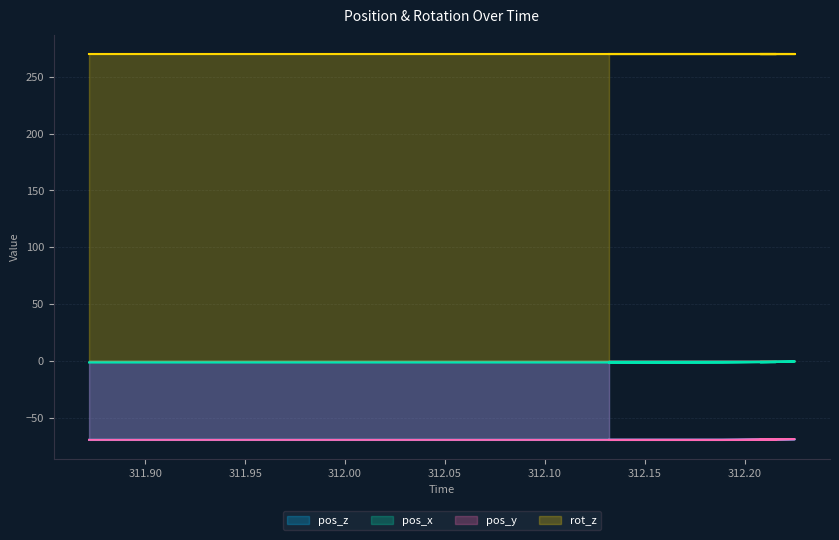

Is it true that pos_x equals -0.5 at 311.8719?

False